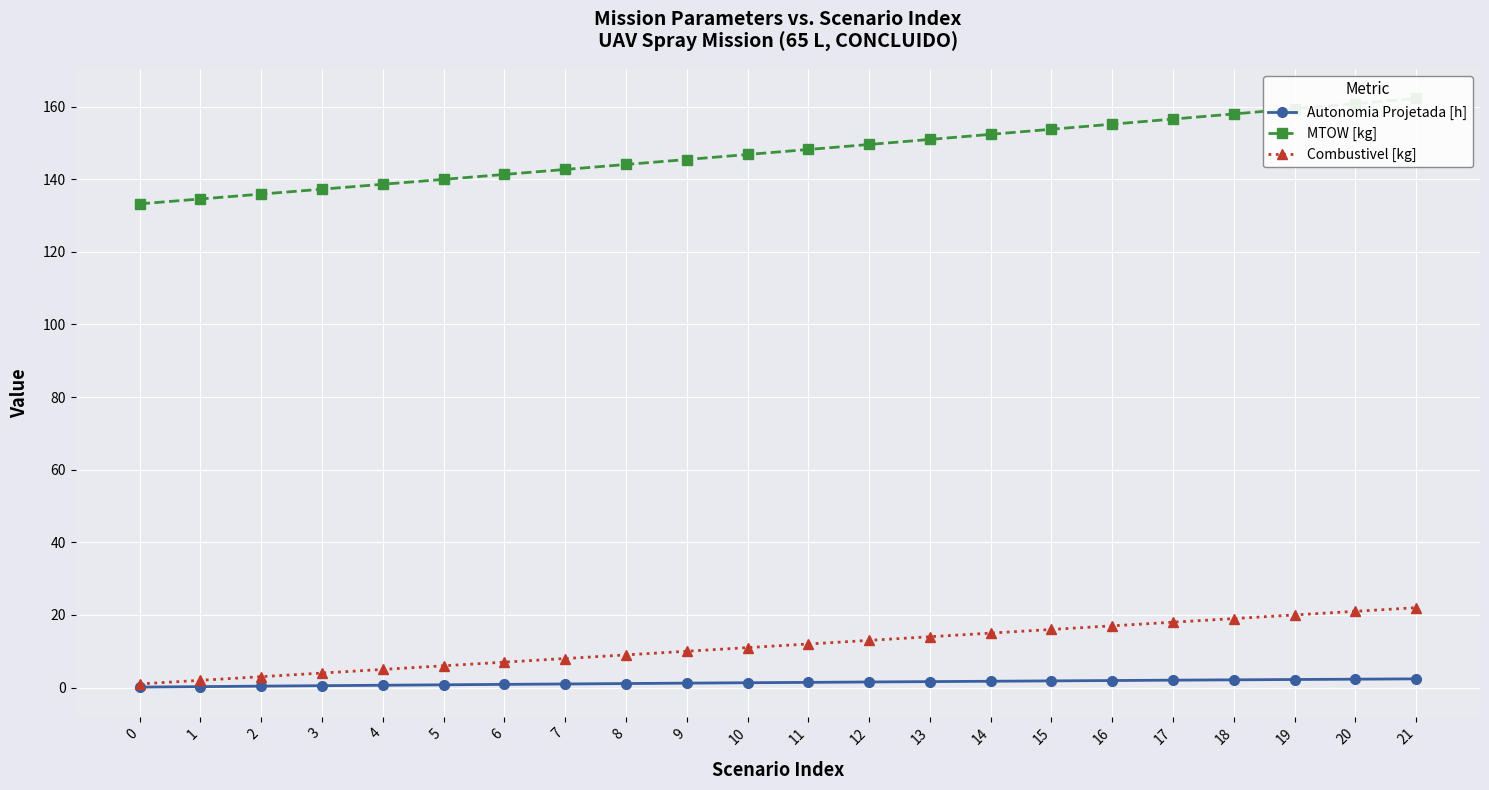

What is the sum of the Autonomia Projetada [h] values at 5 and 9?

2.0